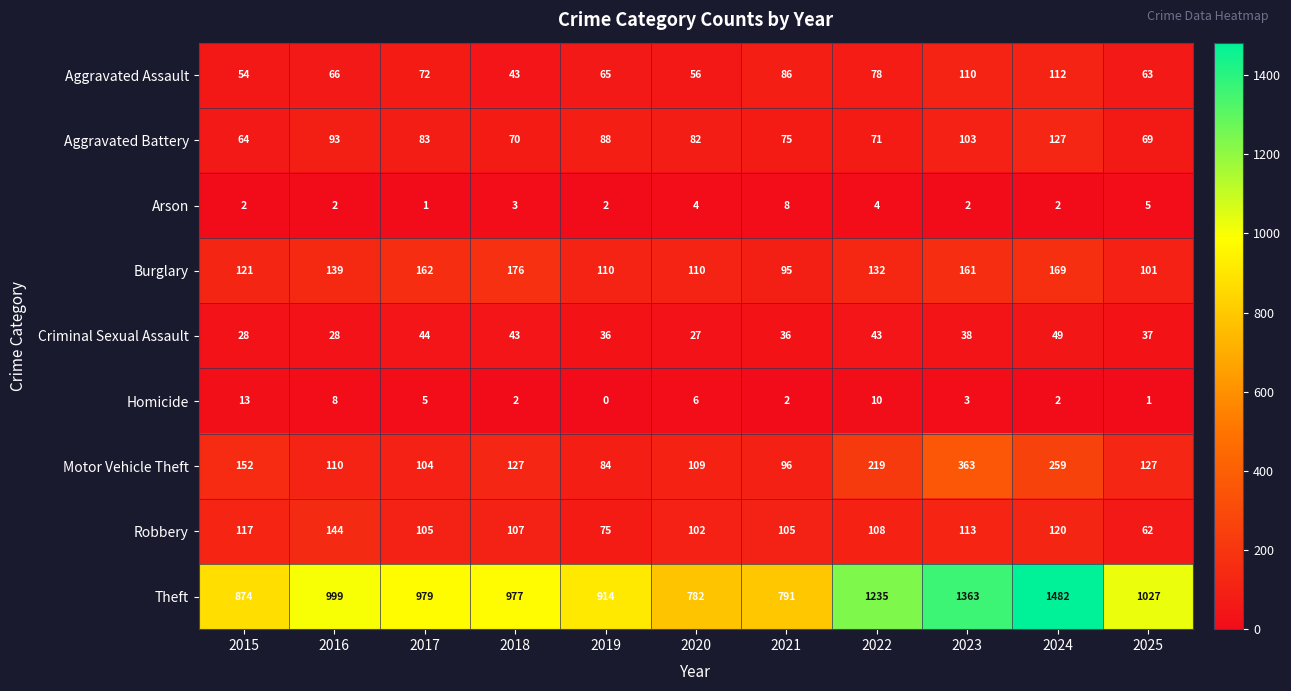

List the series in order of their peak value, lowest first.

Arson, Homicide, Criminal Sexual Assault, Aggravated Assault, Aggravated Battery, Robbery, Burglary, Motor Vehicle Theft, Theft